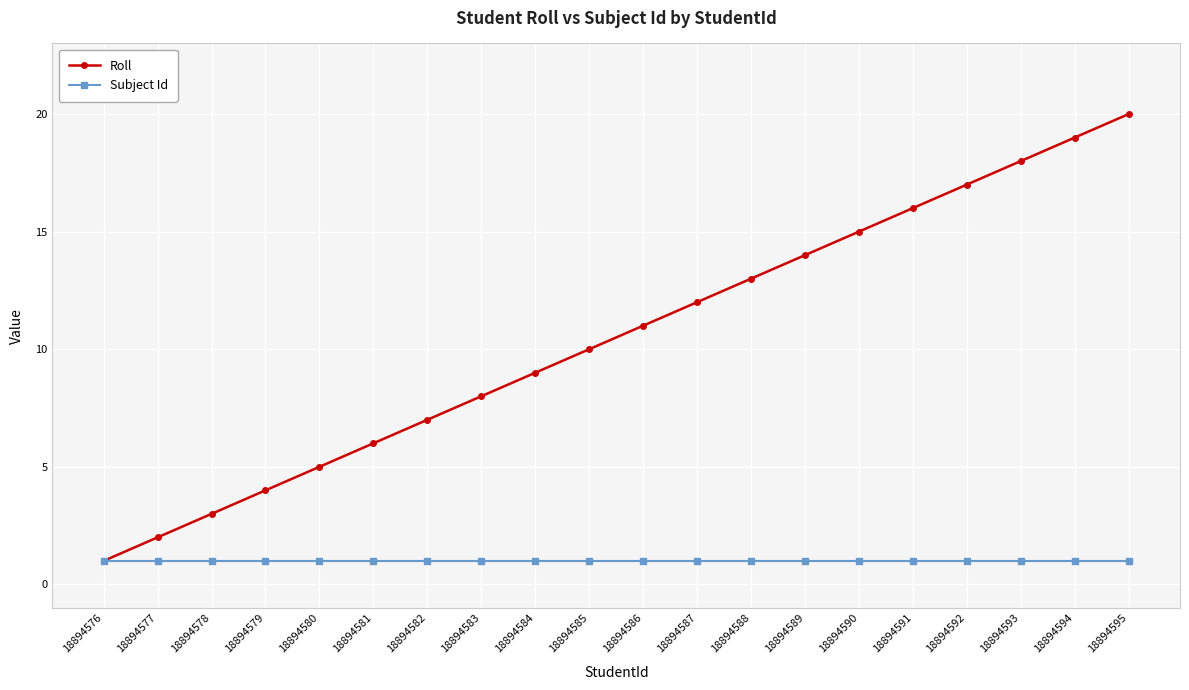

The Roll series shows 14 at 18894589. True or false?

True